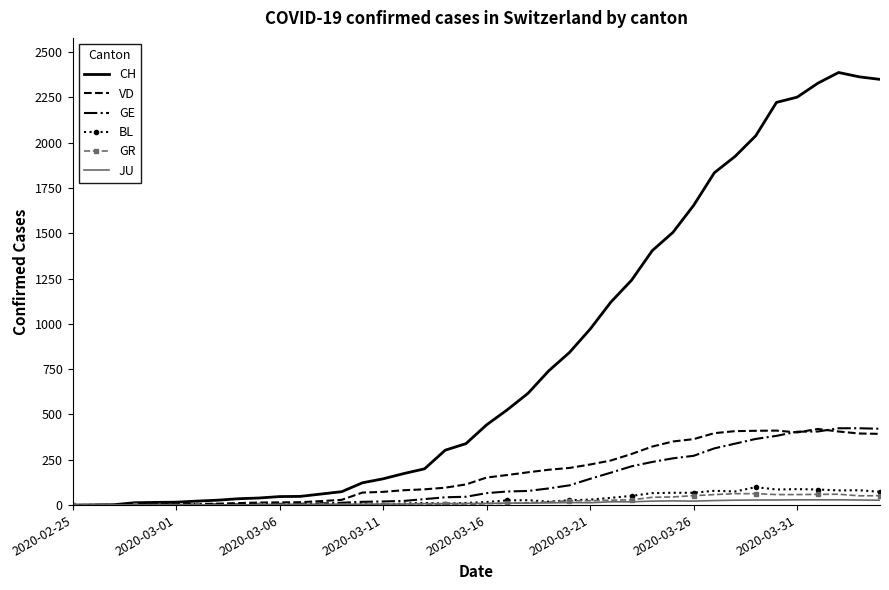

What is the difference between the maximum and second lowest values in the VD series?

420